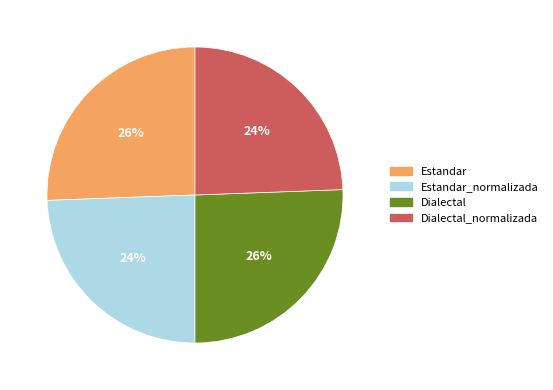

How many segments does this pie chart have?

4